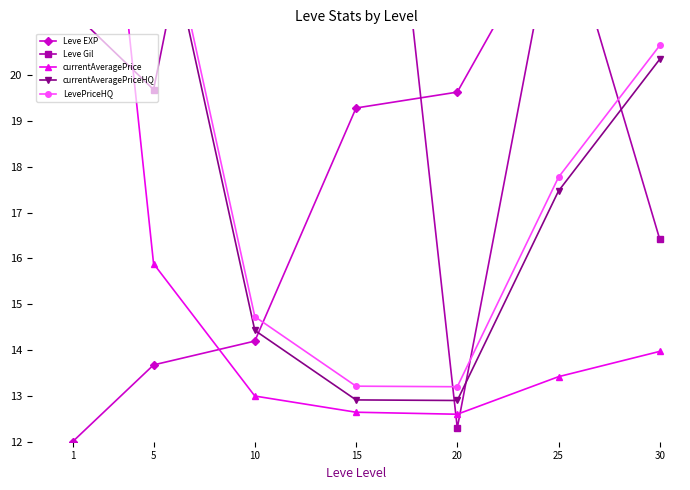

What value does the currentAveragePriceHQ series have at 15?

12.9